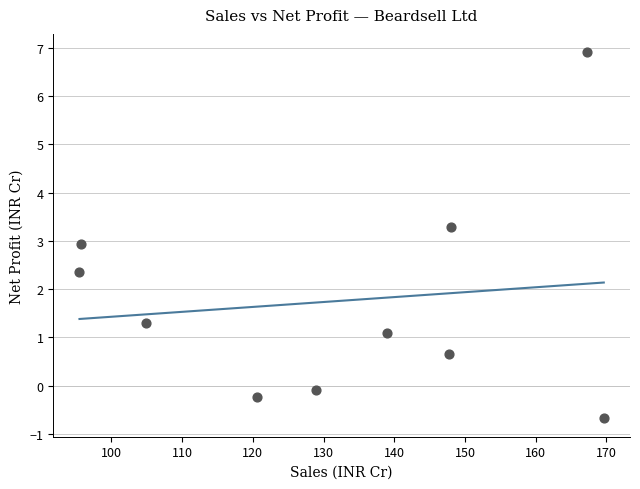

What is the range of Y values (max minus min)?

7.6